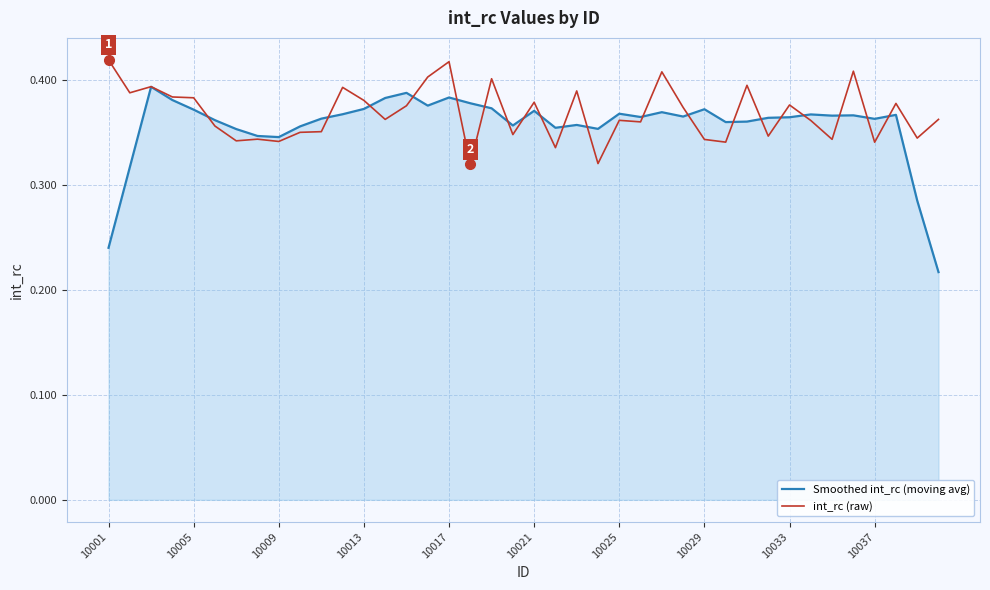

True or false: int_rc (raw) has more than 2 points higher than both neighbors.

True